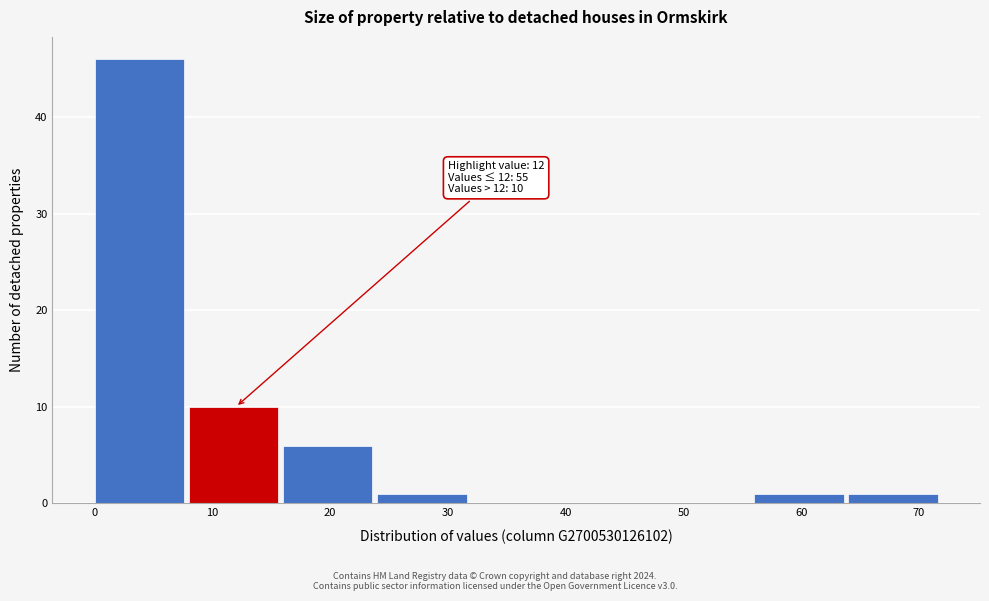

Which range on the x-axis has the tallest bar?

0 to 8